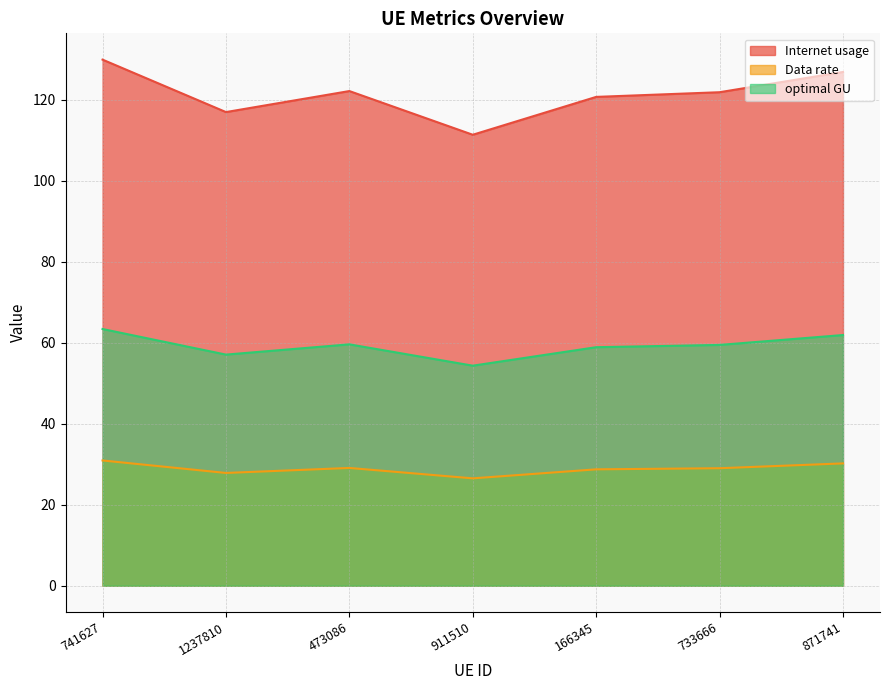

What position from the left is 871741?

7